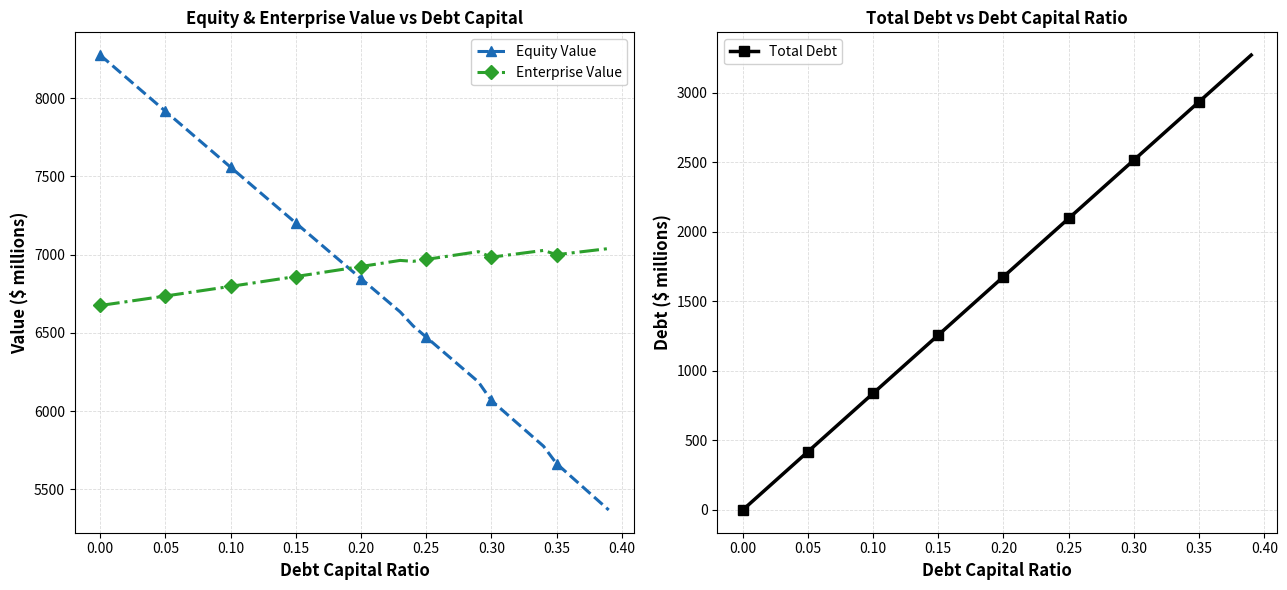

True or false: Enterprise Value has more than 1 points higher than both neighbors.

True